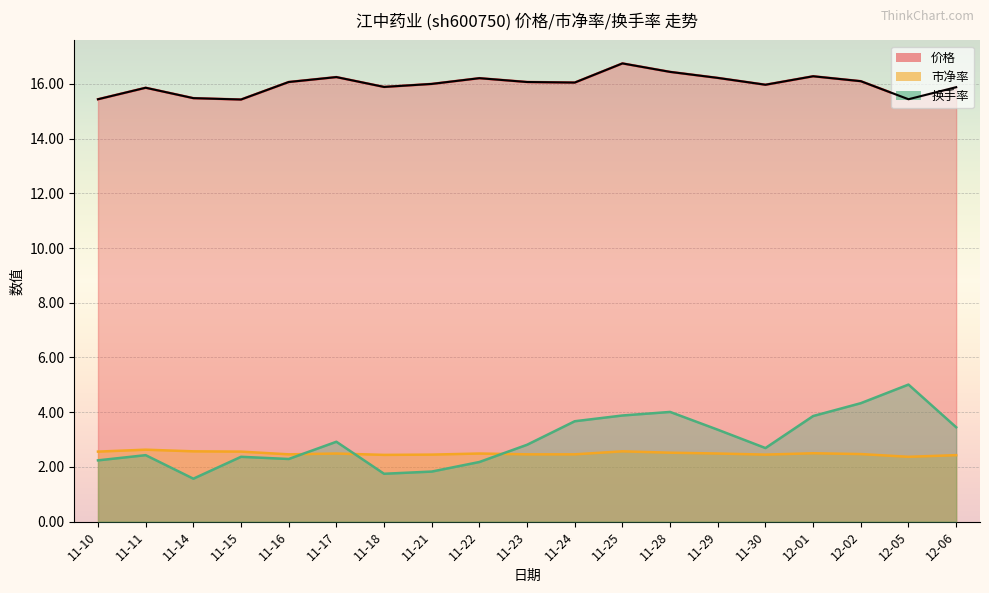

How many intersections are there between 市净率 and 换手率?

3